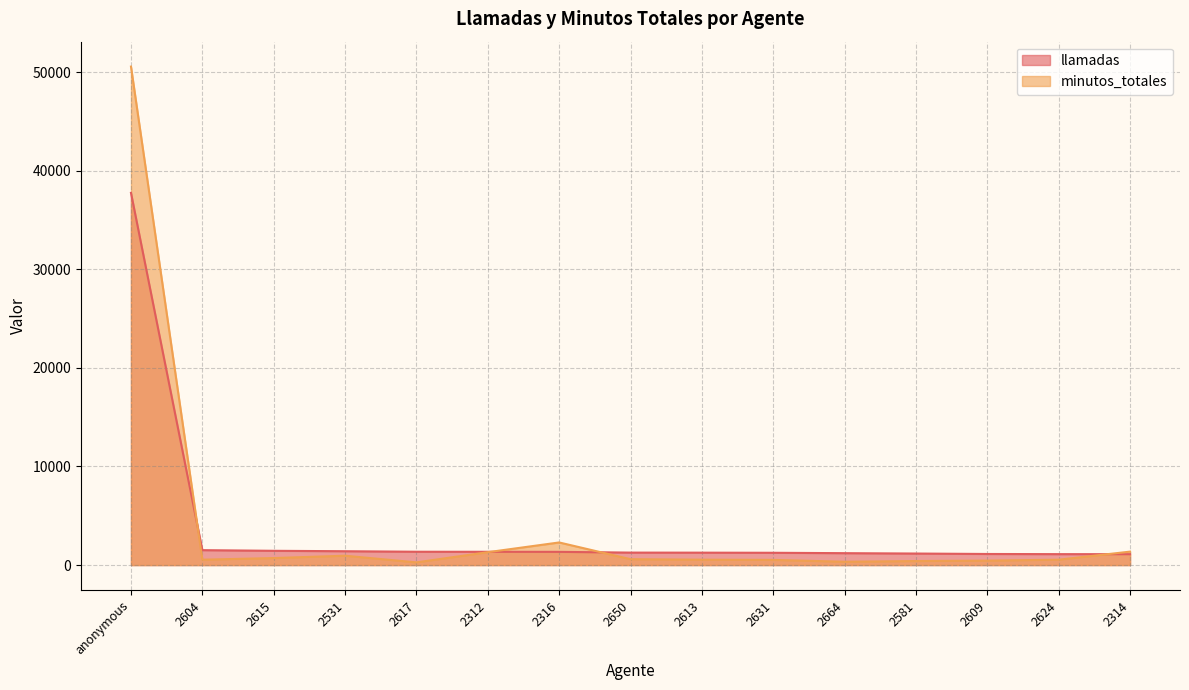

At which label does llamadas first exceed 1266?

anonymous